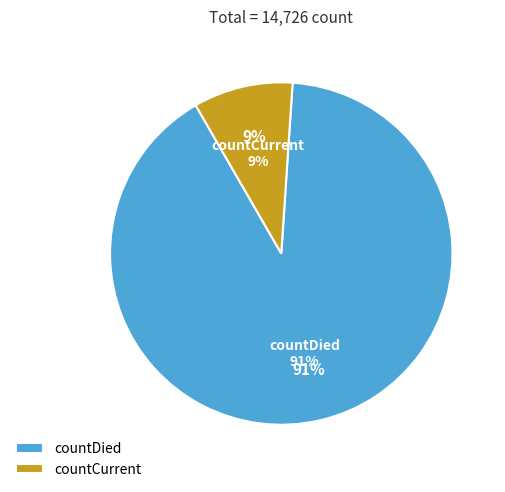

What percentage is the countCurrent slice, to the nearest percent?

9%